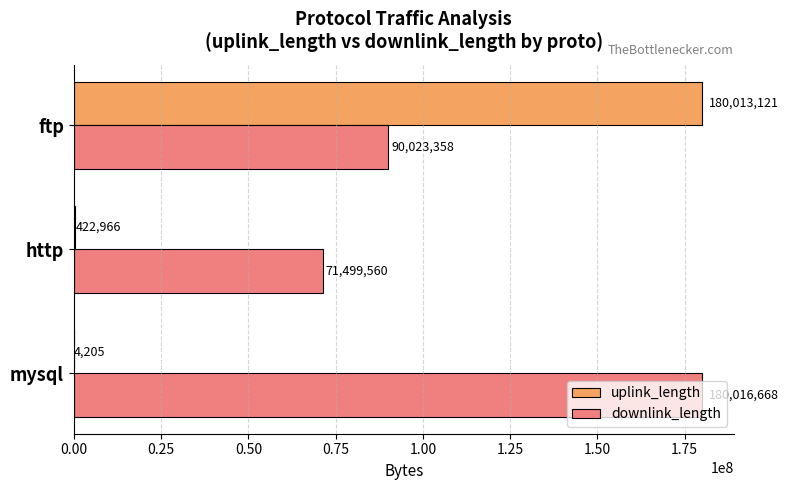

What is the total value across all series at mysql?

180020873